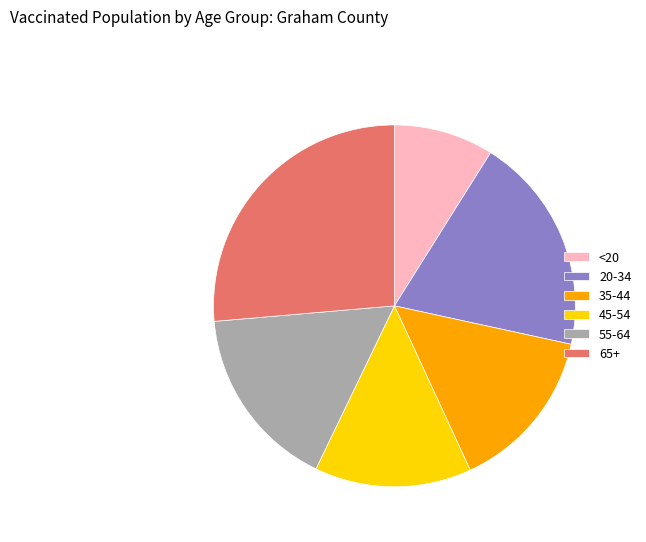

What is the ratio of the value at <20 to the value at 65+?

0.3